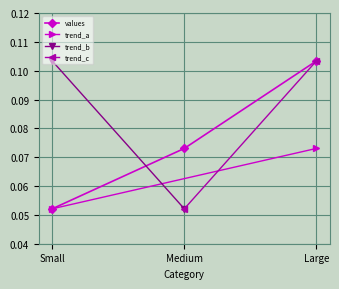

What is the average value?

0.1